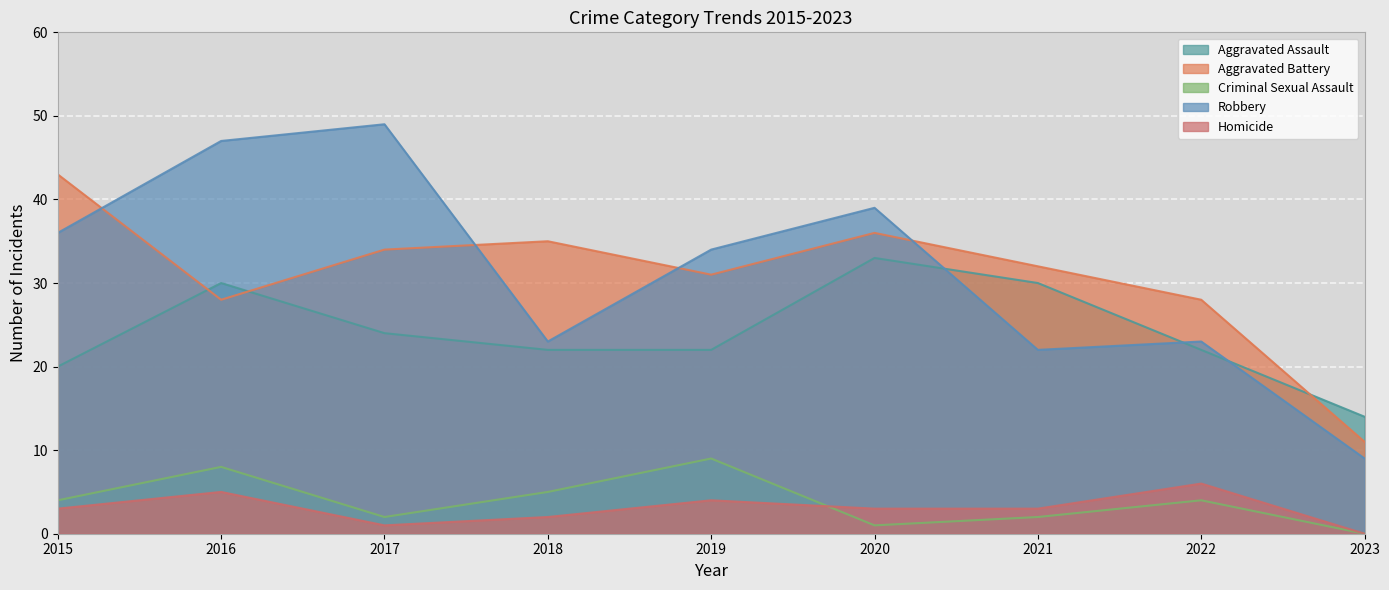

What is the total value across all series at 2016?

118